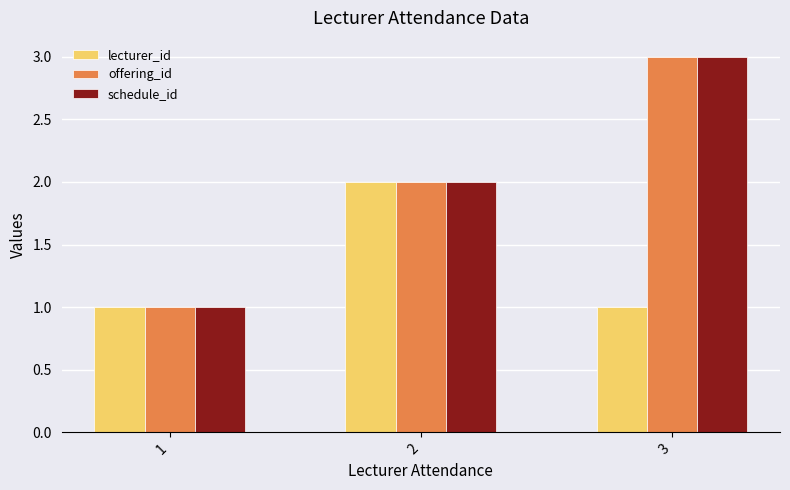

What are all the series names shown in the legend?

lecturer_id, offering_id, schedule_id